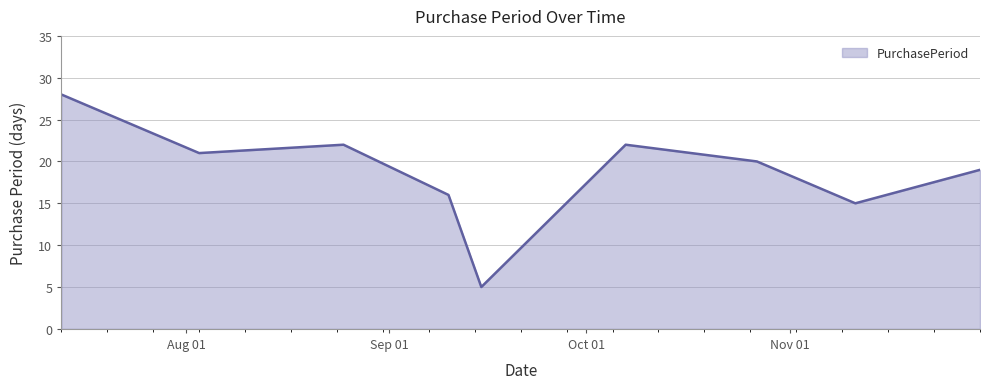

What is the greatest value displayed?

28